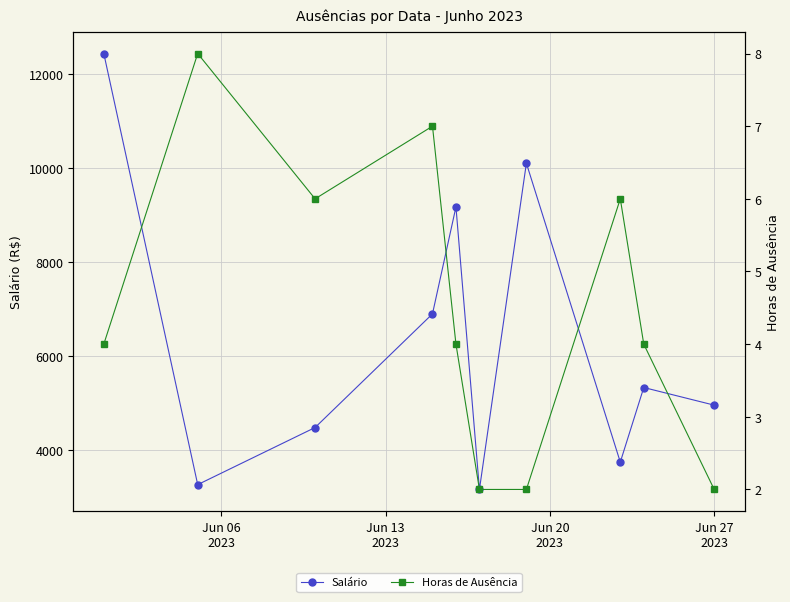

How many interior local peaks does the Salário series have?

3